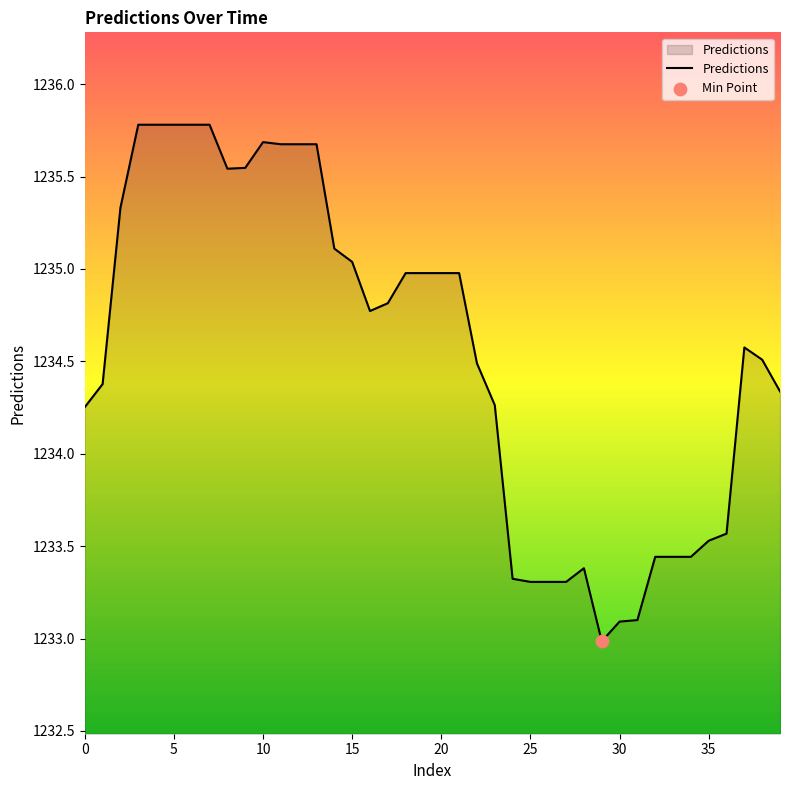

What is the difference between the maximum and minimum values?

2.8